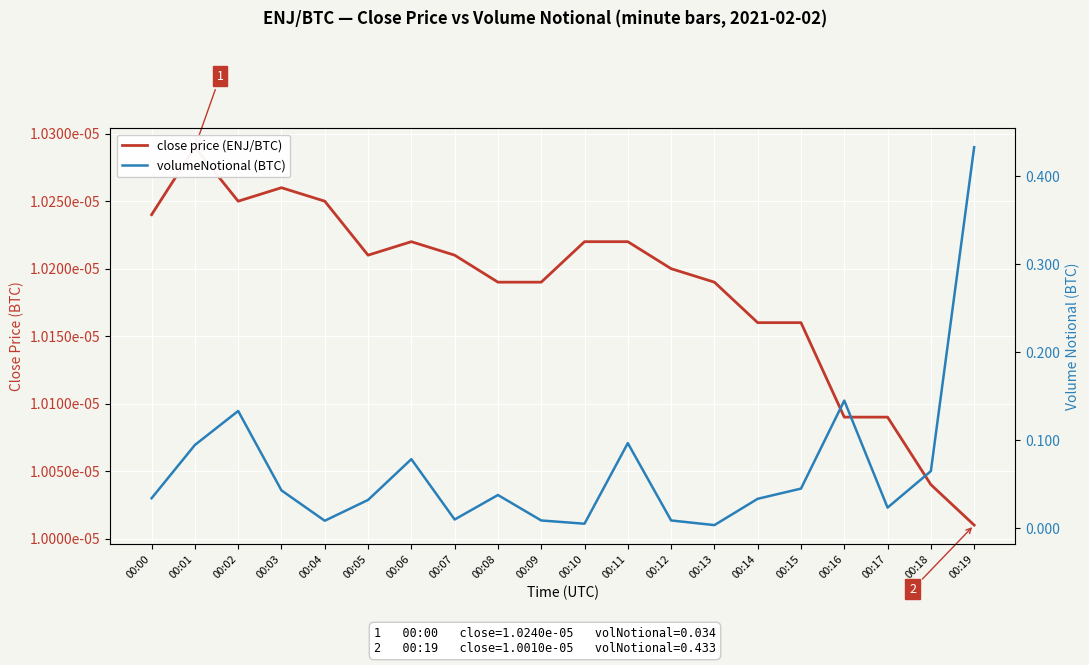

True or false: close price (ENJ/BTC) and volumeNotional (BTC) intersect in this chart.

False